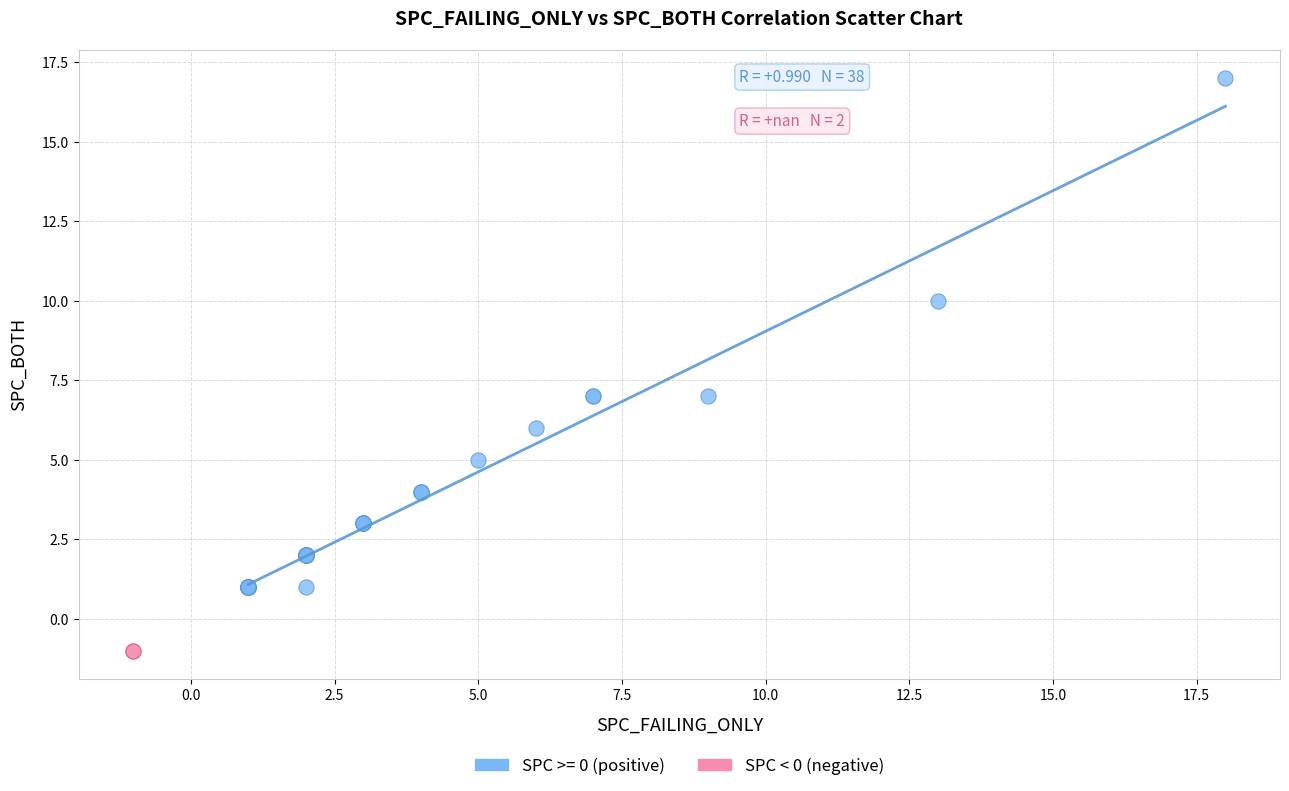

What are all the series names shown in the legend?

SPC >= 0 (positive), SPC < 0 (negative)